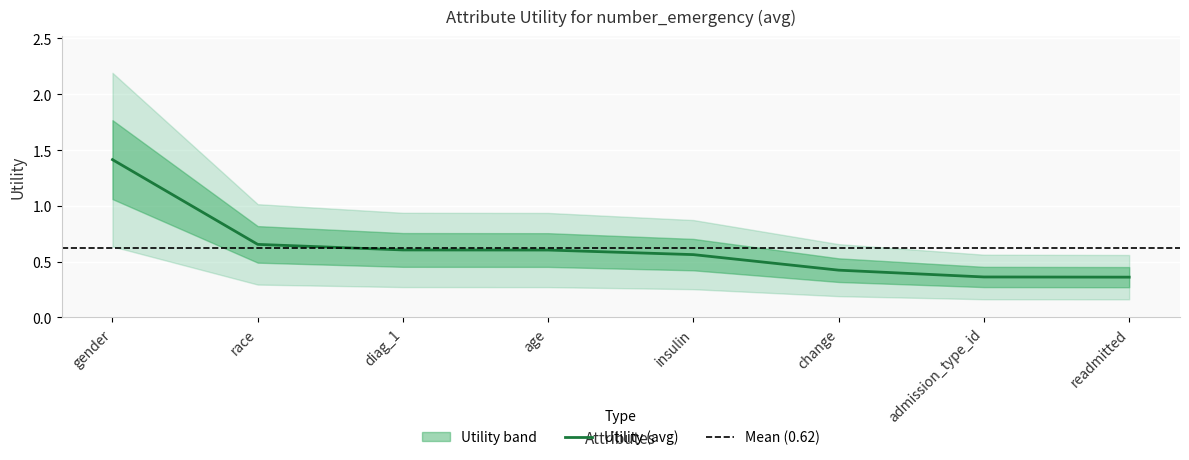

What is the value of the 7th point from the left?

0.4